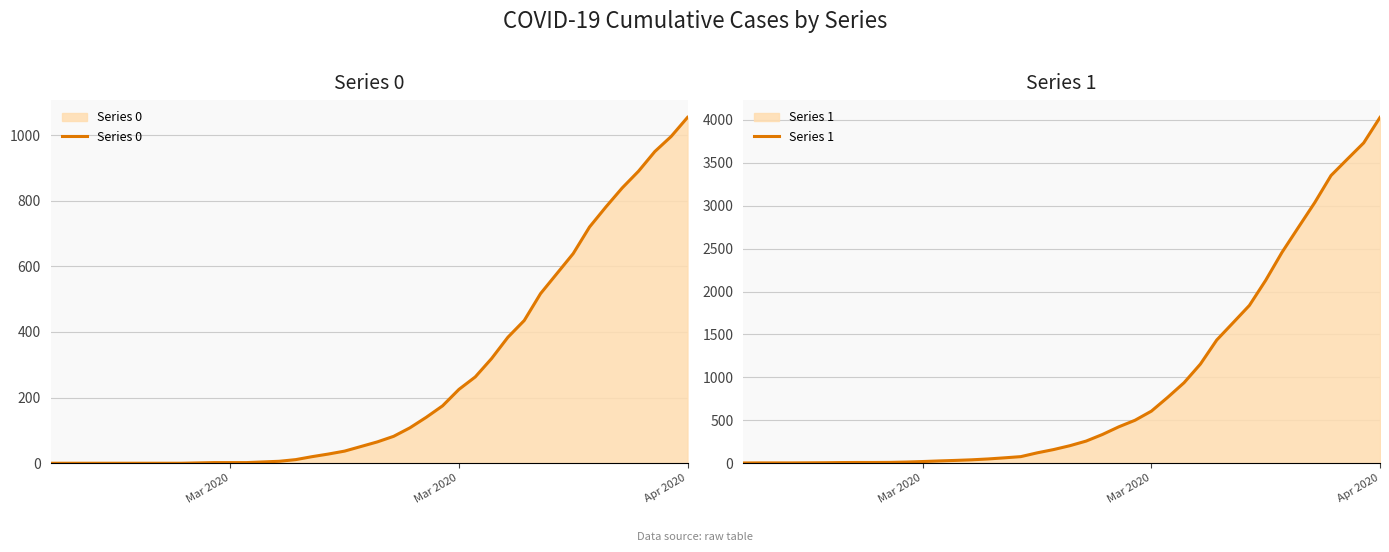

True or false: Series 1 and Series 0 cross at least once.

False